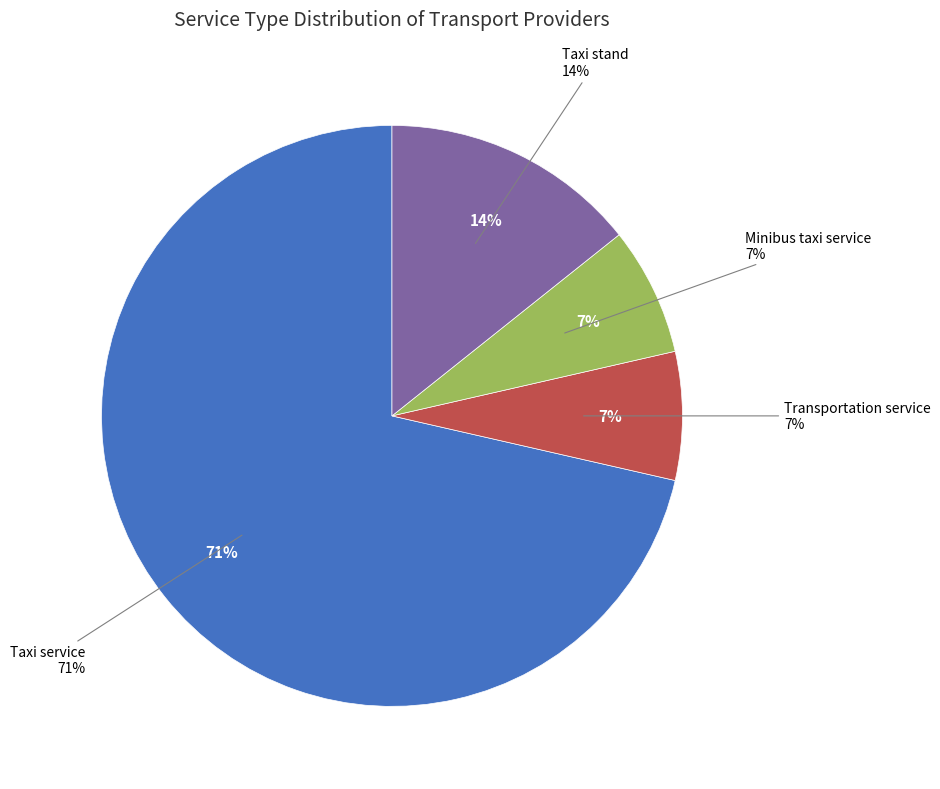

What percentage is NOT represented by Taxi service?

28.6%